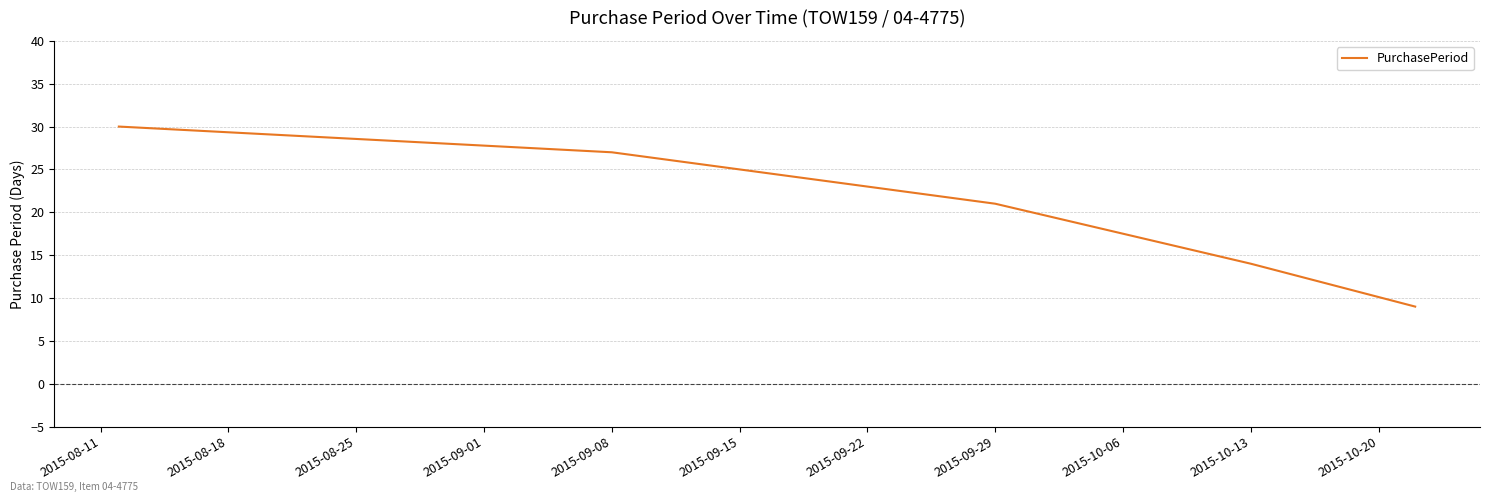

What is the difference between the second highest and minimum values?

18